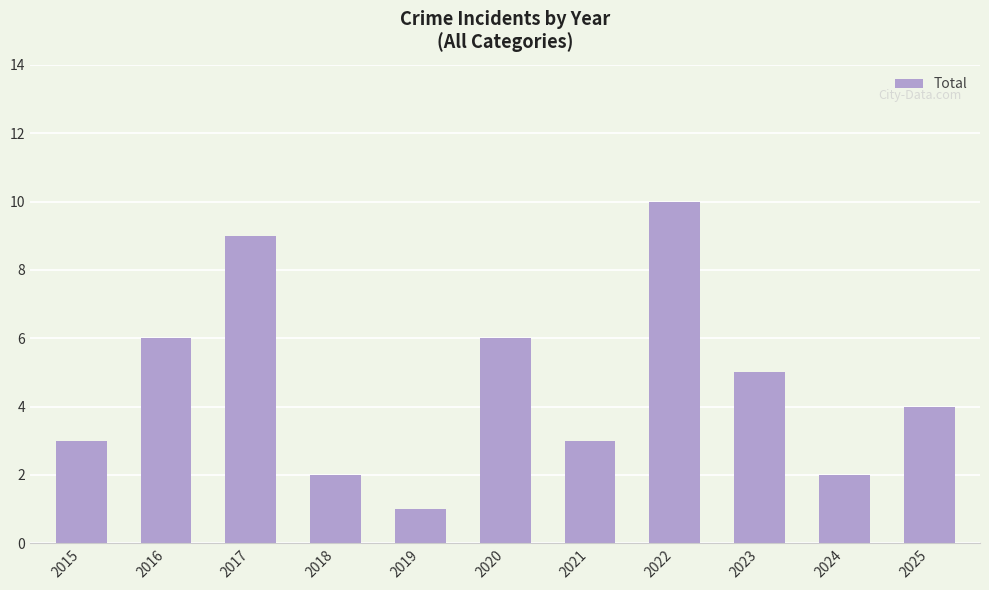

Reading right to left, transcribe all the data shown in this chart.

2025=4	2024=2	2023=5	2022=10	2021=3	2020=6	2019=1	2018=2	2017=9	2016=6	2015=3